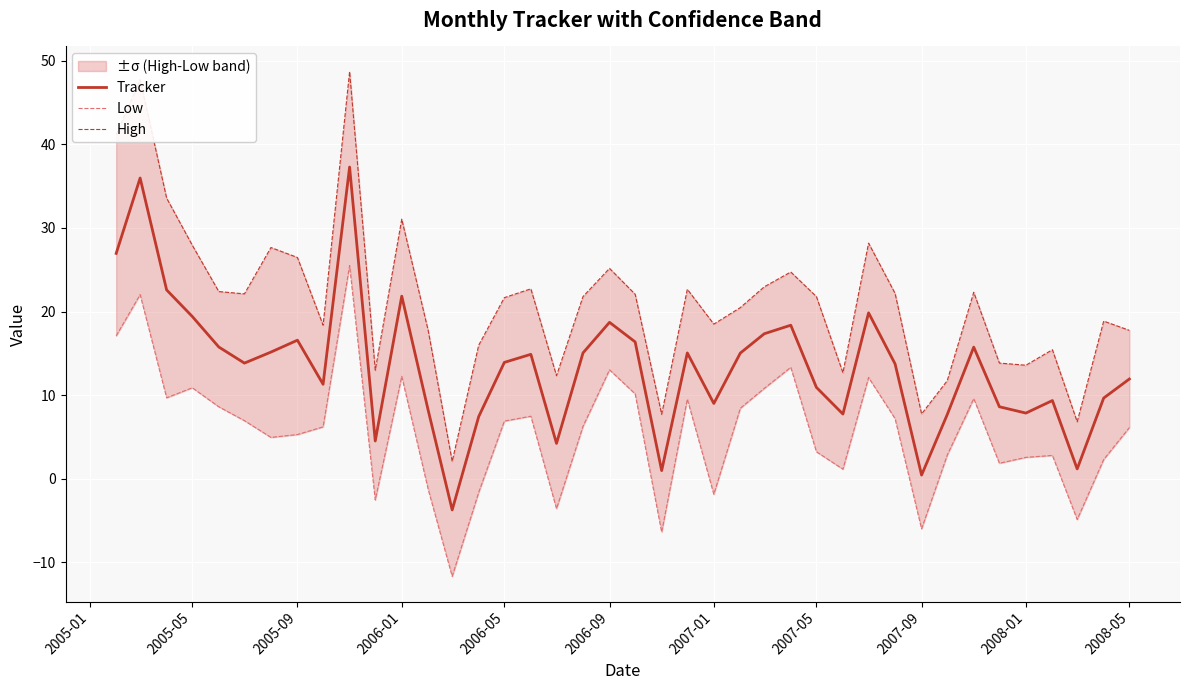

Rank the series by their maximum value, from lowest to highest.

Low, Tracker, High